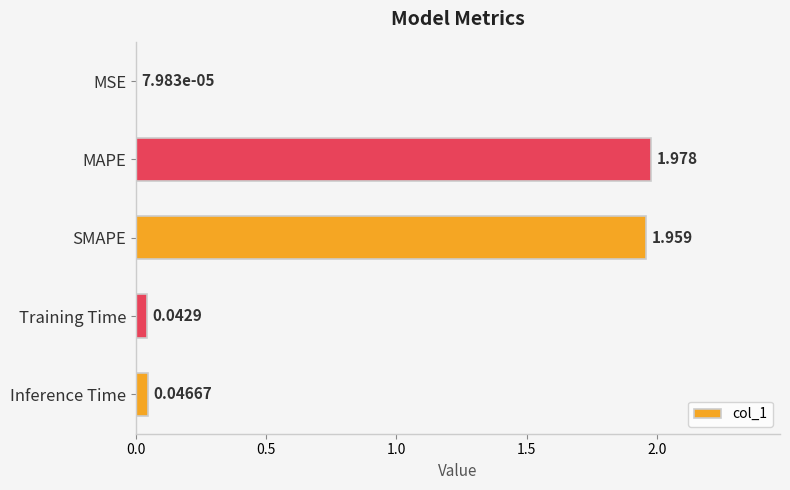

At which label is the value closest to 0?

MSE